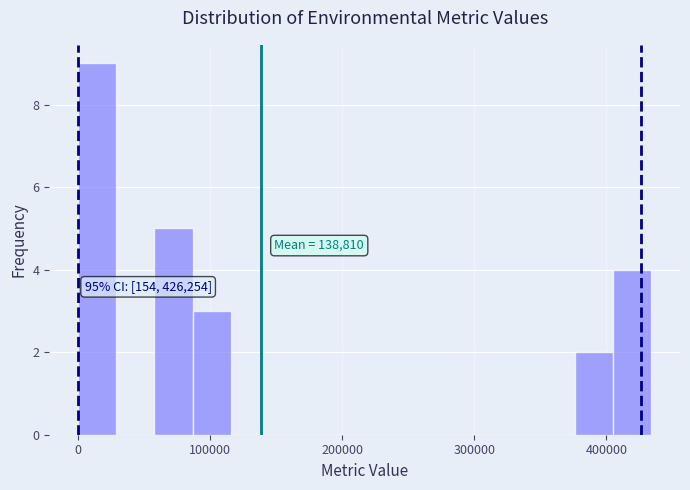

Read against the x-axis, roughly where is the centre of the tallest bar?

10000